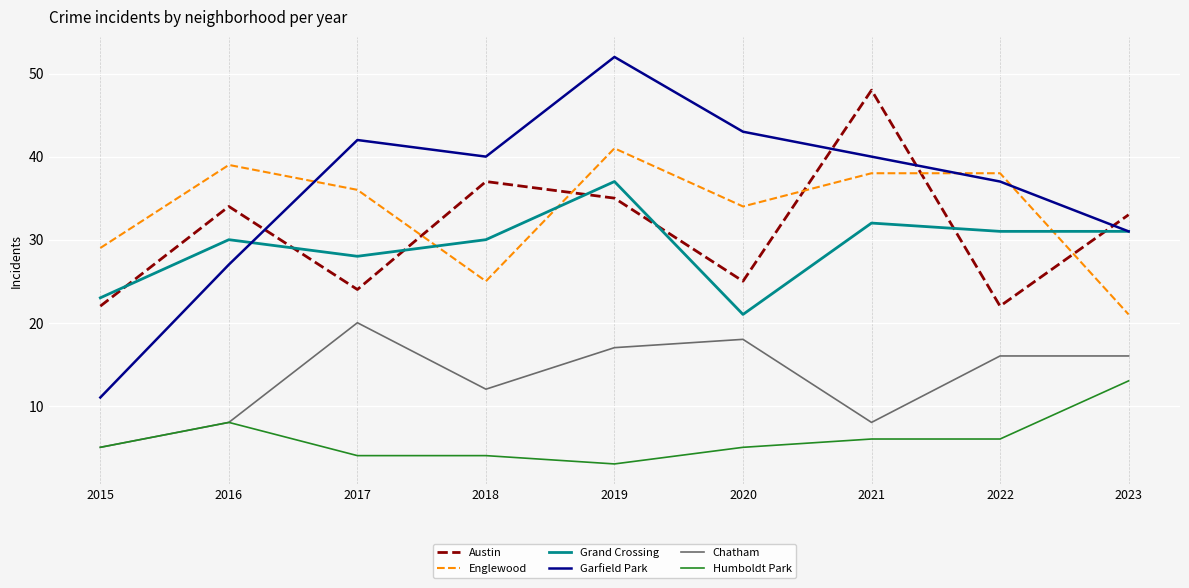

List the series in order of their peak value, highest first.

Garfield Park, Austin, Englewood, Grand Crossing, Chatham, Humboldt Park